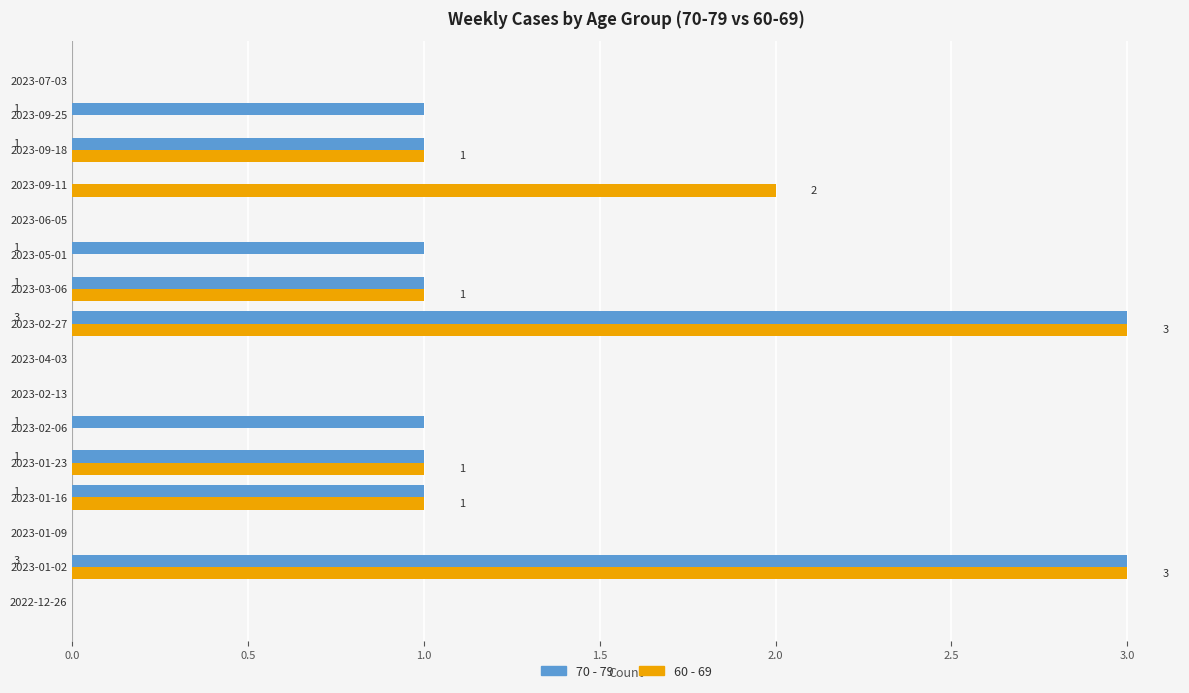

The value of 60 - 69 at 2023-01-16 is 1. True or false?

True